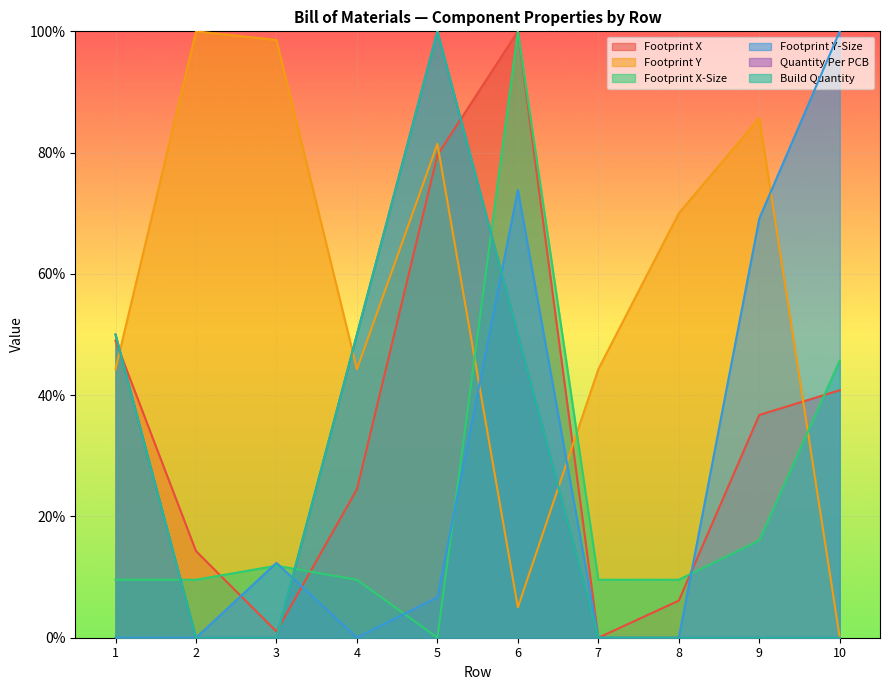

Is the value of Quantity Per PCB at 5 greater than the value of Build Quantity at 4?

Yes